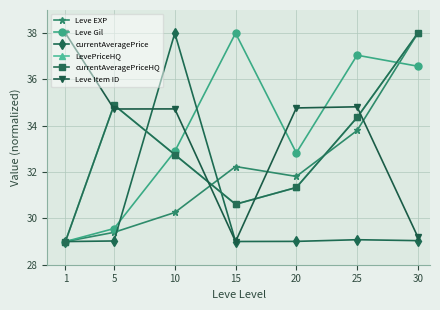

List the series in order of their peak value, lowest first.

Leve EXP, Leve Gil, currentAveragePrice, LevePriceHQ, currentAveragePriceHQ, Leve Item ID